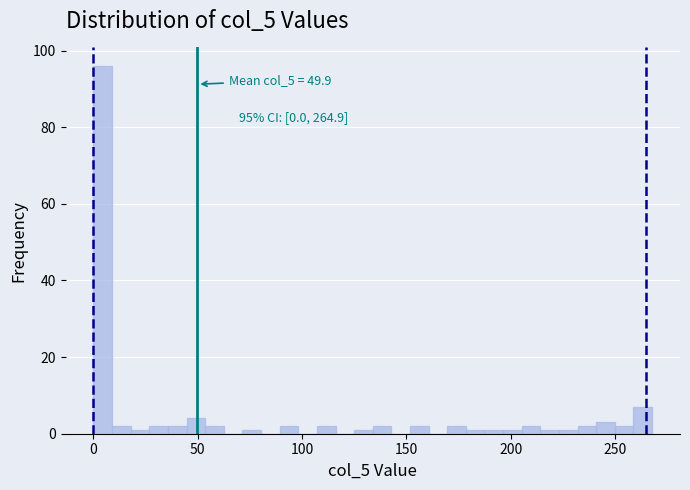

Around what value on the x-axis is the tallest bar? Give the approximate position of its centre, as read against the axis.

5